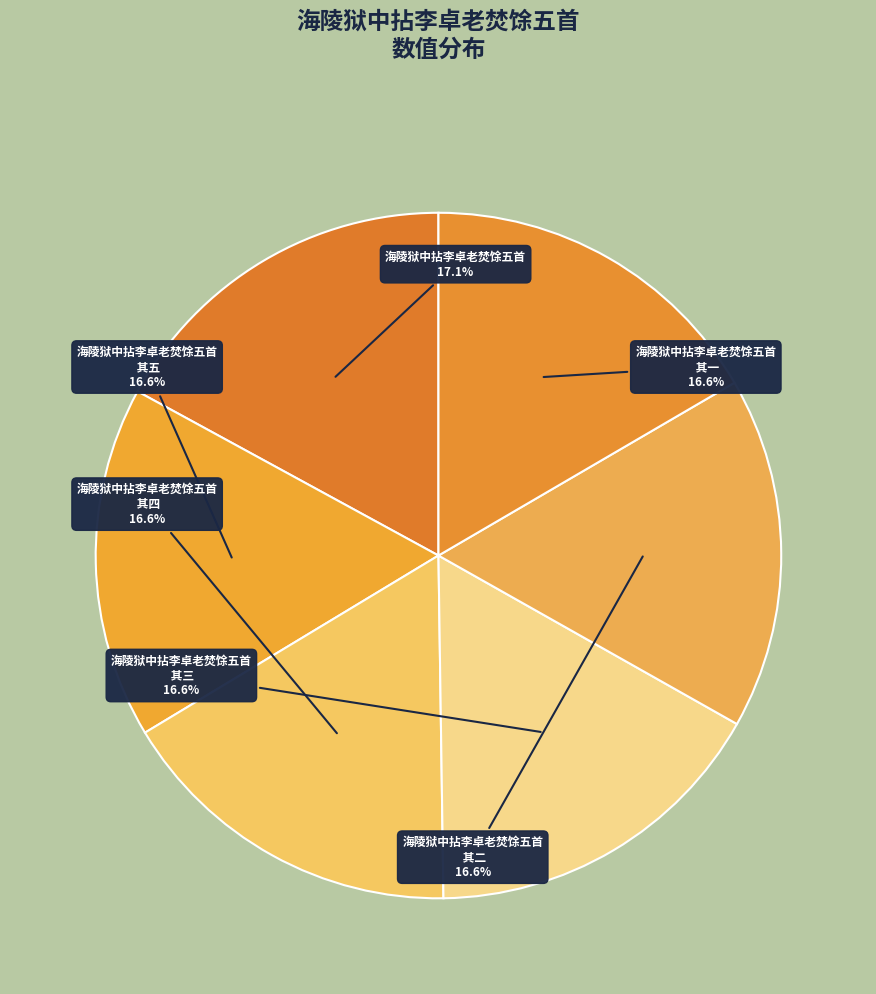

Count the number of slices in the pie.

6